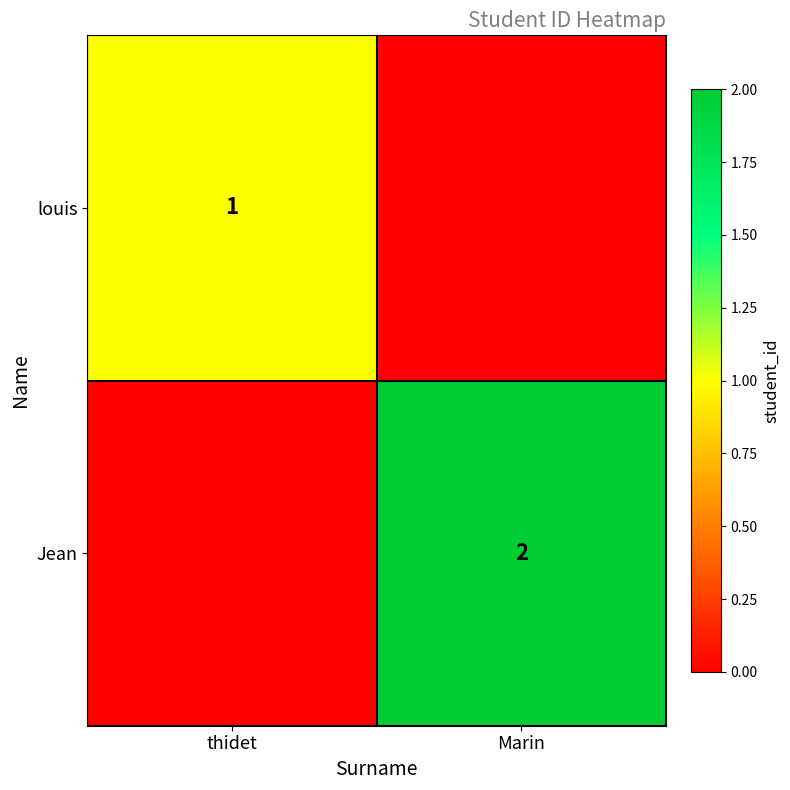

Is it true that Jean equals 1 at Marin?

False